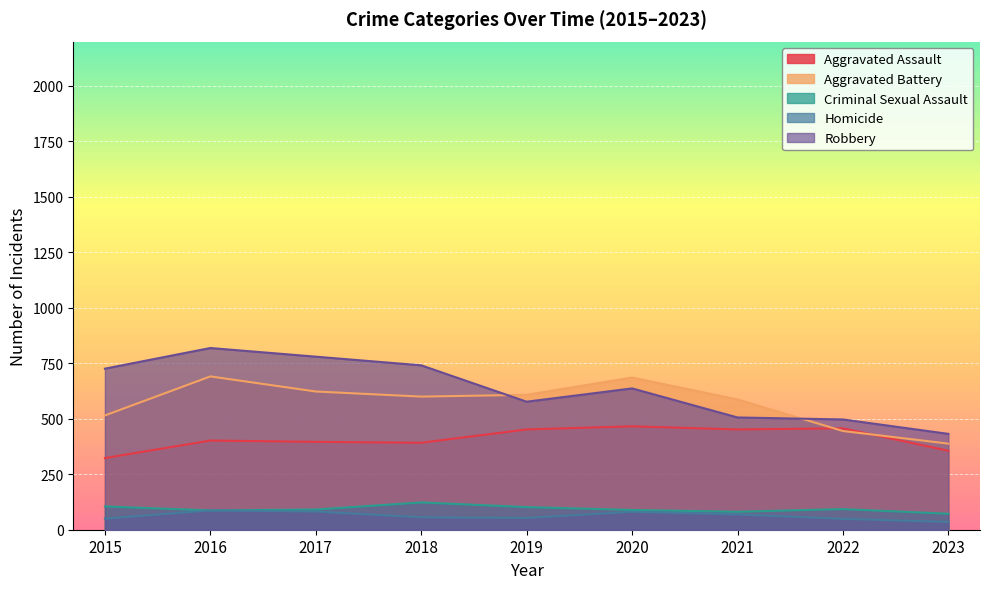

Count the number of categories in the chart.

9